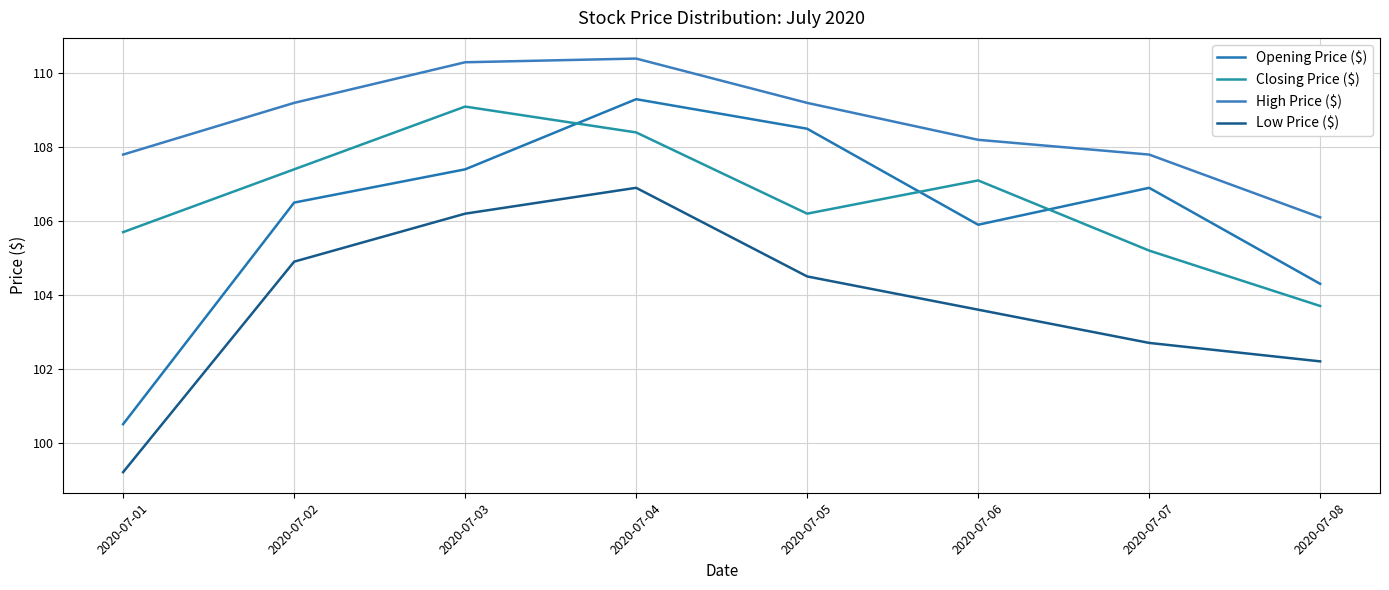

Rank the series by their maximum value, from lowest to highest.

Low Price ($), Closing Price ($), Opening Price ($), High Price ($)